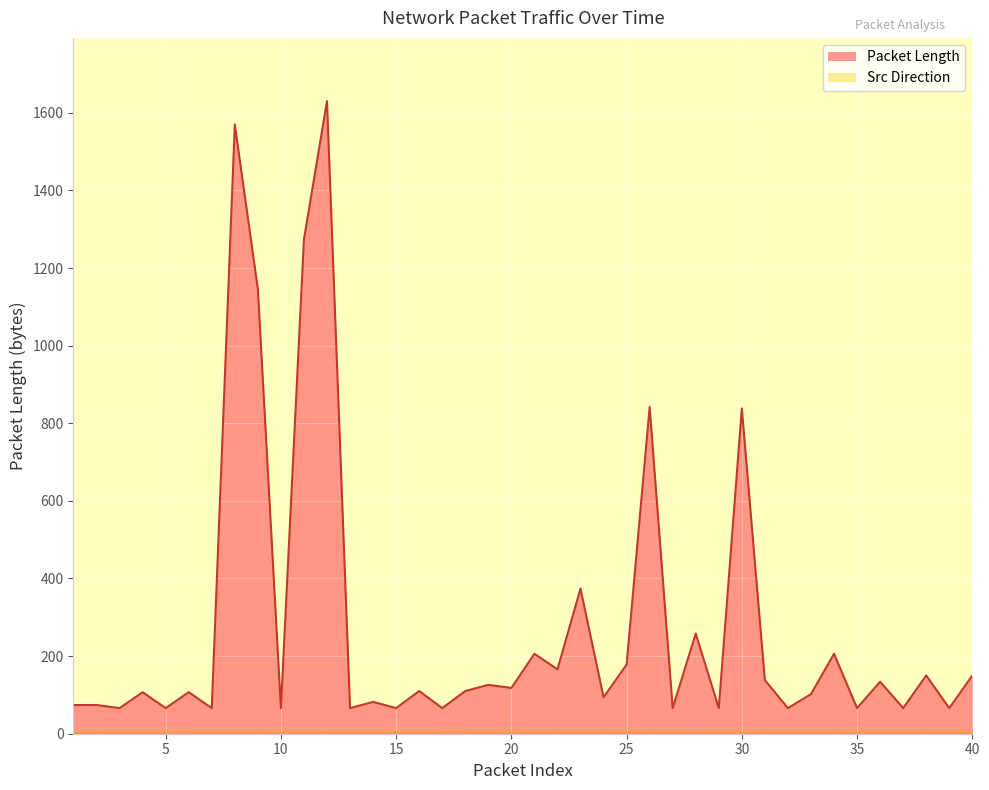

True or false: Packet Length has more than 0 interior local peaks.

True